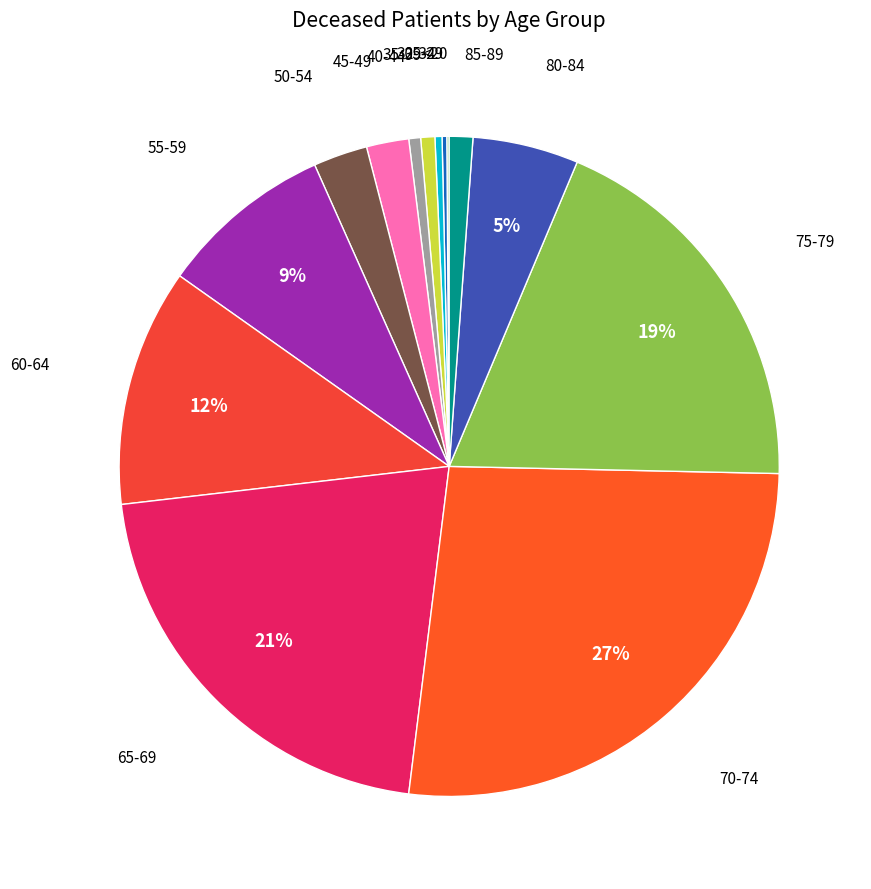

Rank the categories by value from lowest to highest.

20-24, <20, 25-29, 30-34, 40-44, 35-39, 85-89, 45-49, 50-54, 80-84, 55-59, 60-64, 75-79, 65-69, 70-74